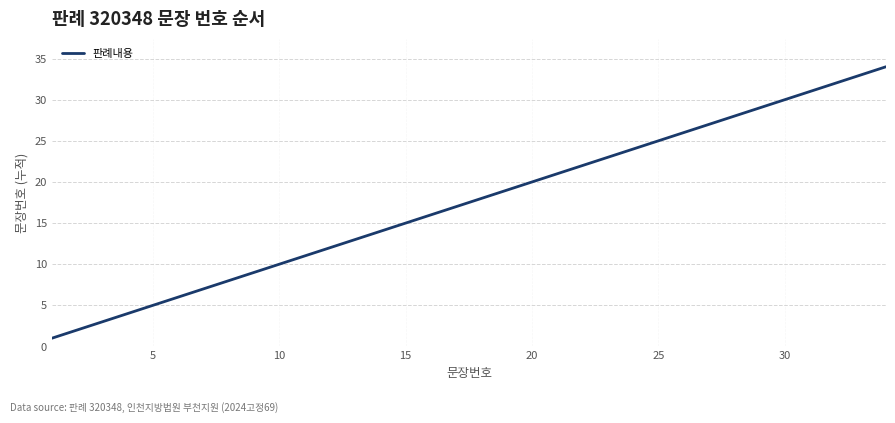

What is the maximum value shown in the chart?

34